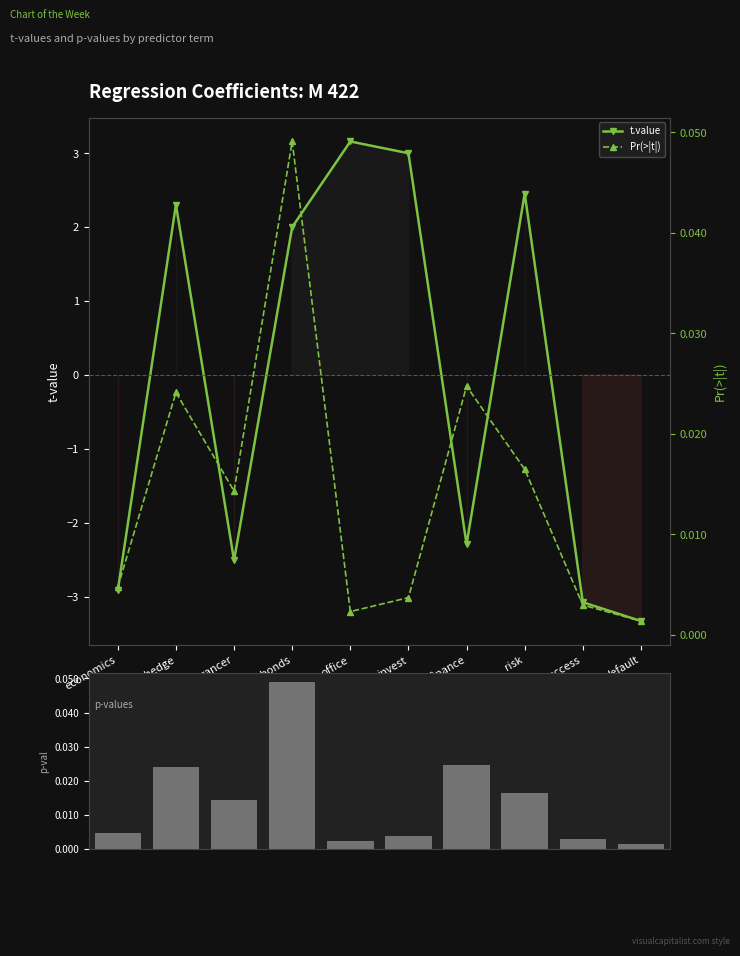

Read the t.value value at cancer.

-2.5